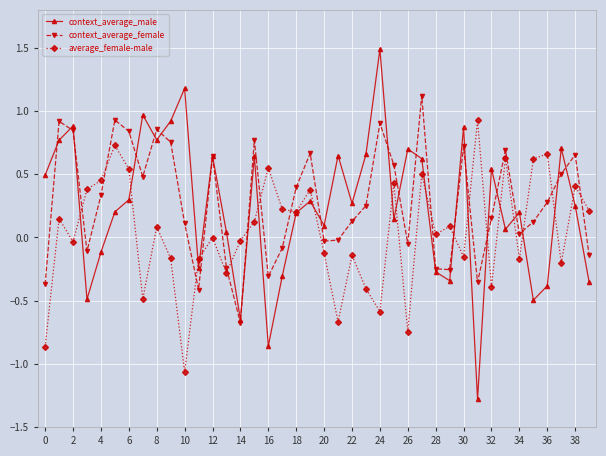

Rank the series by their maximum value, from highest to lowest.

context_average_male, context_average_female, average_female-male